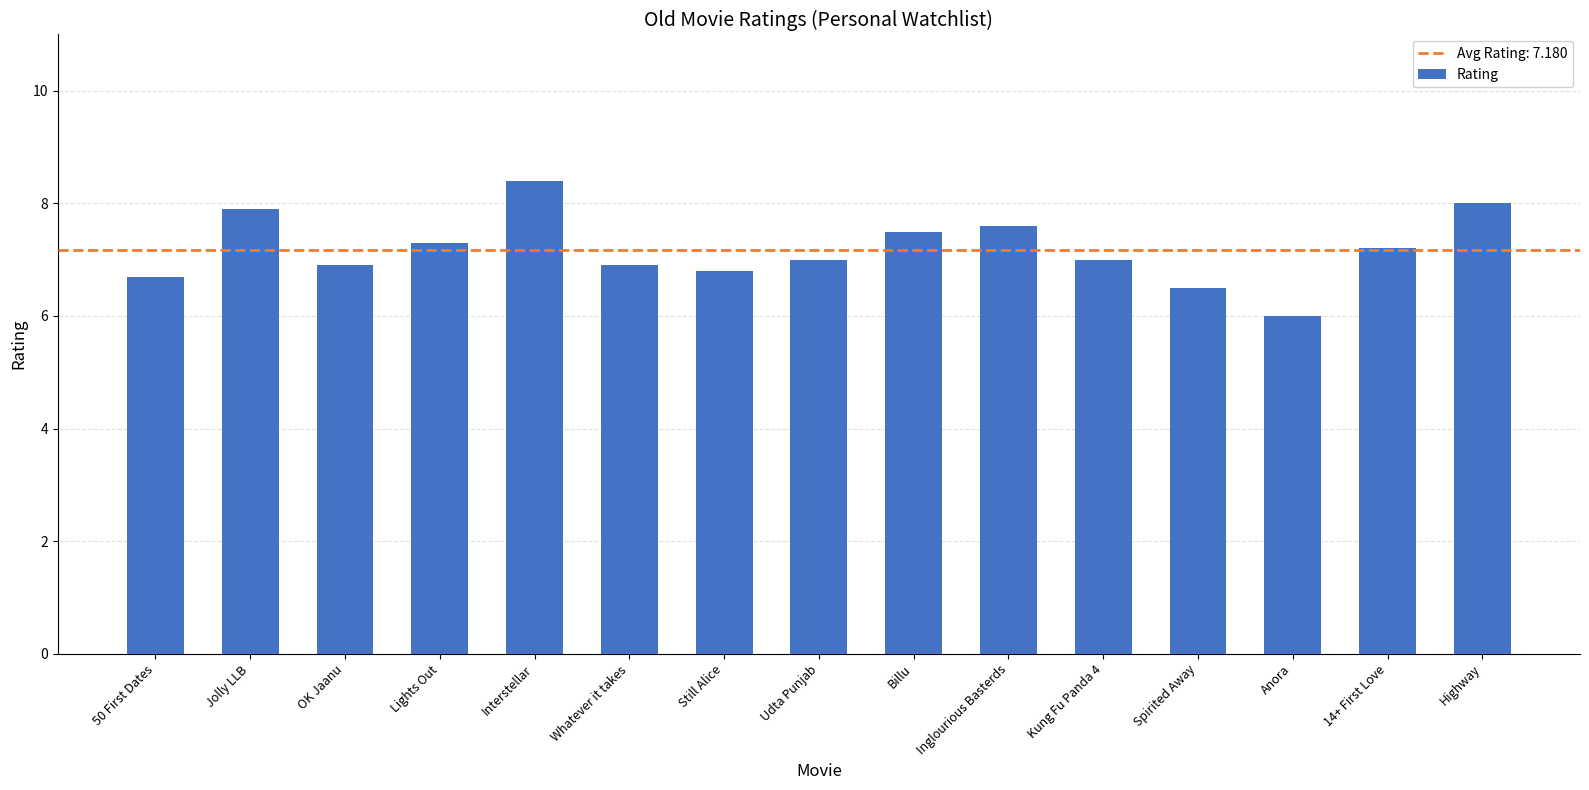

What is the value of the 5th bar from the left?

8.4